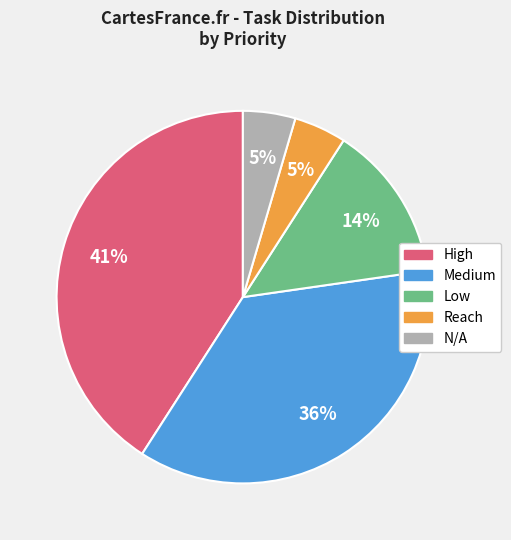

To the nearest percent, what is the average slice percentage?

20%